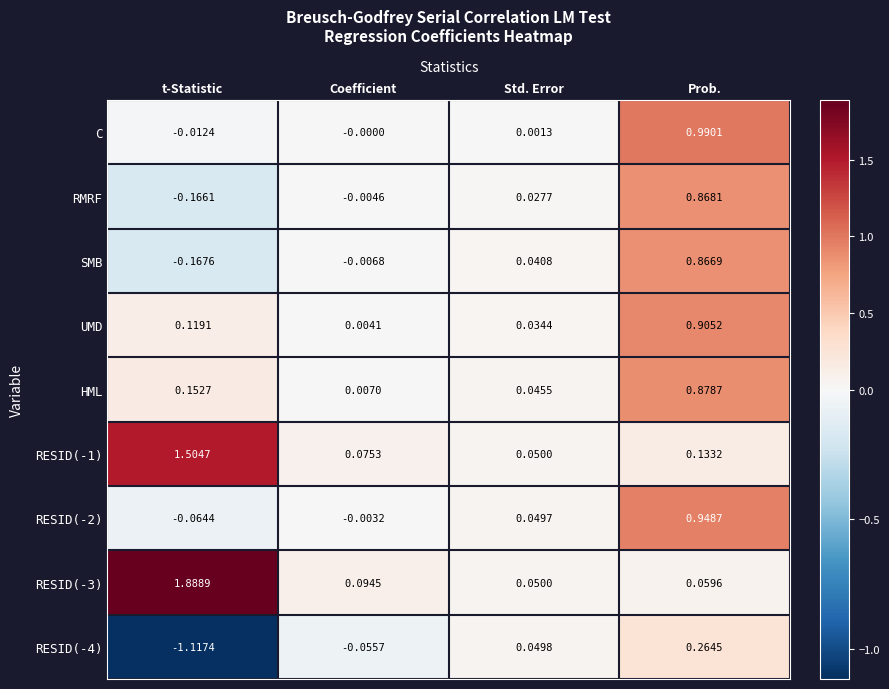

At which category is the sum across all series the highest?

Prob.